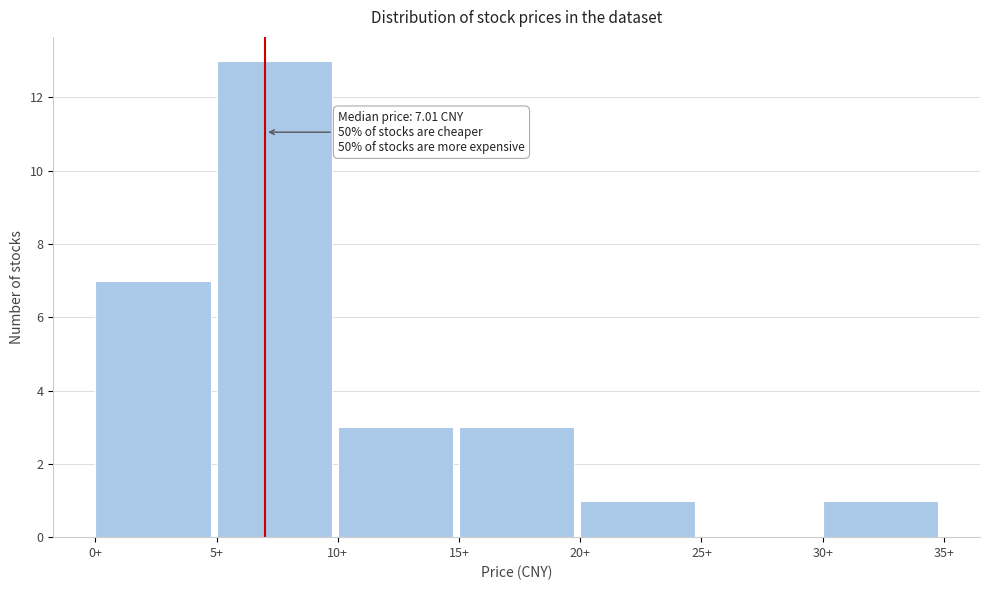

Over which range of the x-axis is the bar tallest?

5 to 10